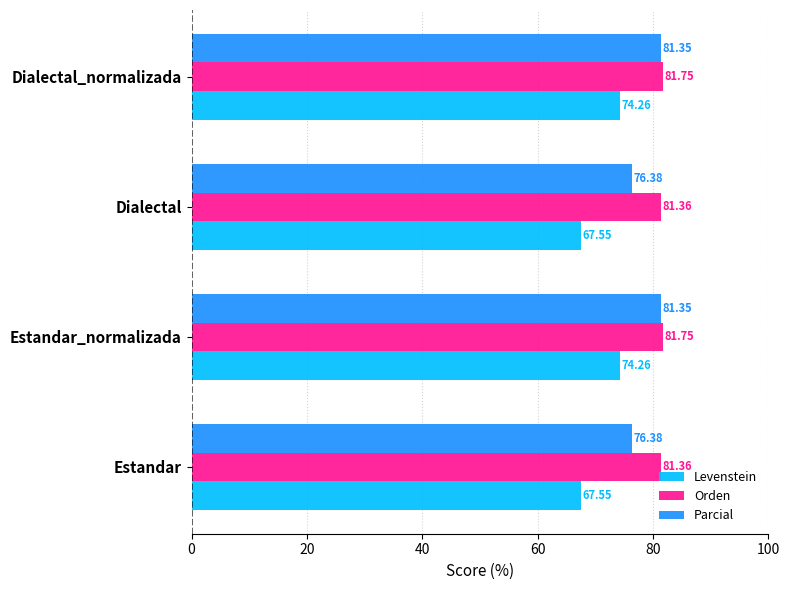

Rank the series at Estandar_normalizada from lowest to highest value.

Levenstein, Parcial, Orden